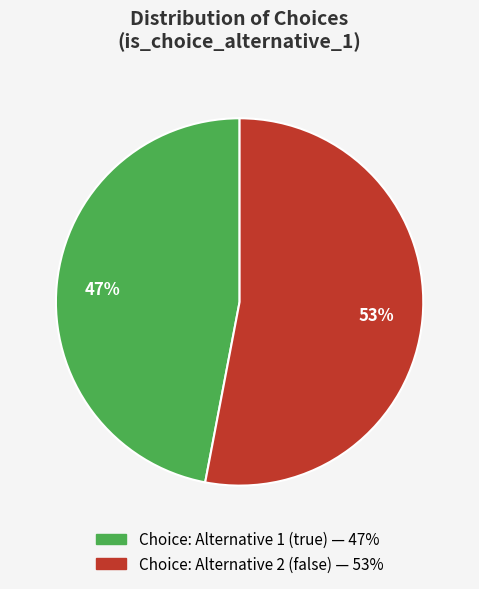

What is the ratio of the value at Choice: Alternative 1 (true) to the value at Choice: Alternative 2 (false)?

0.9